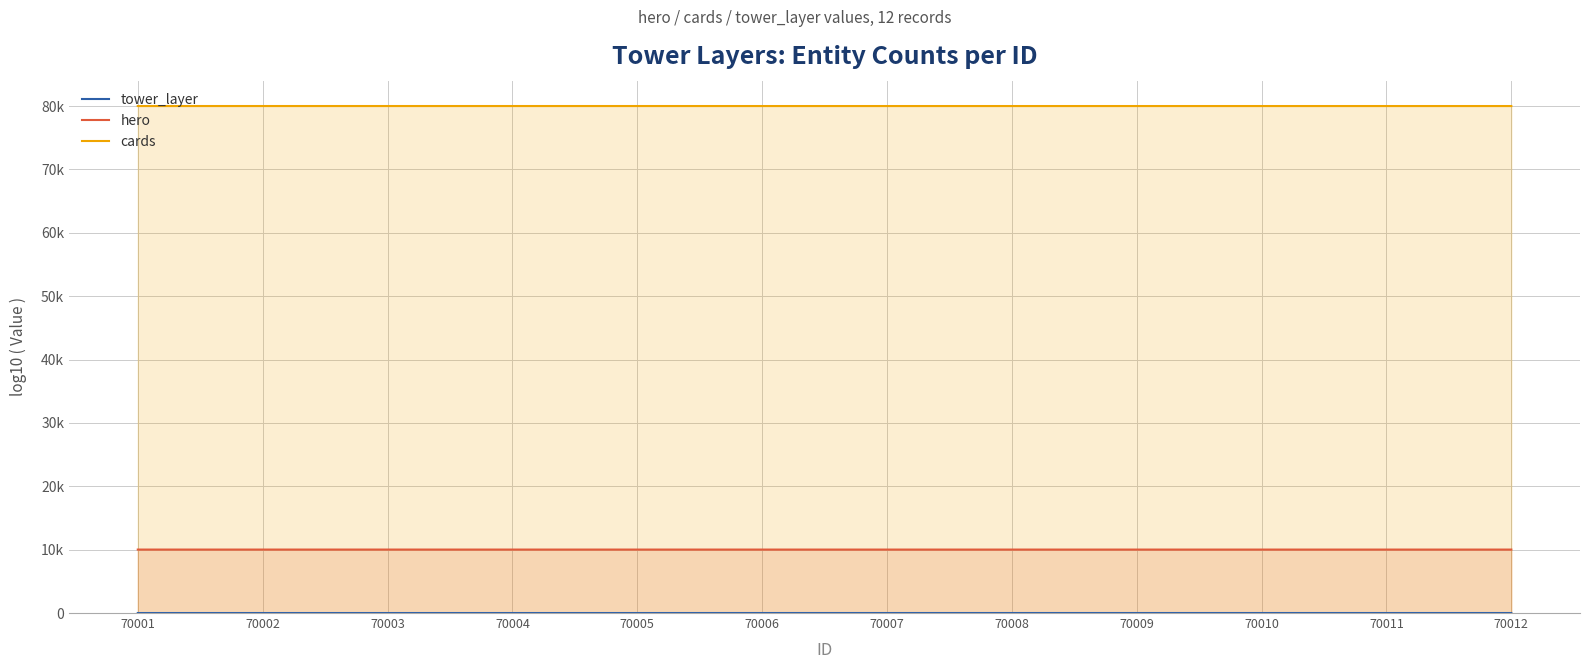

How many data points does each series have?

12